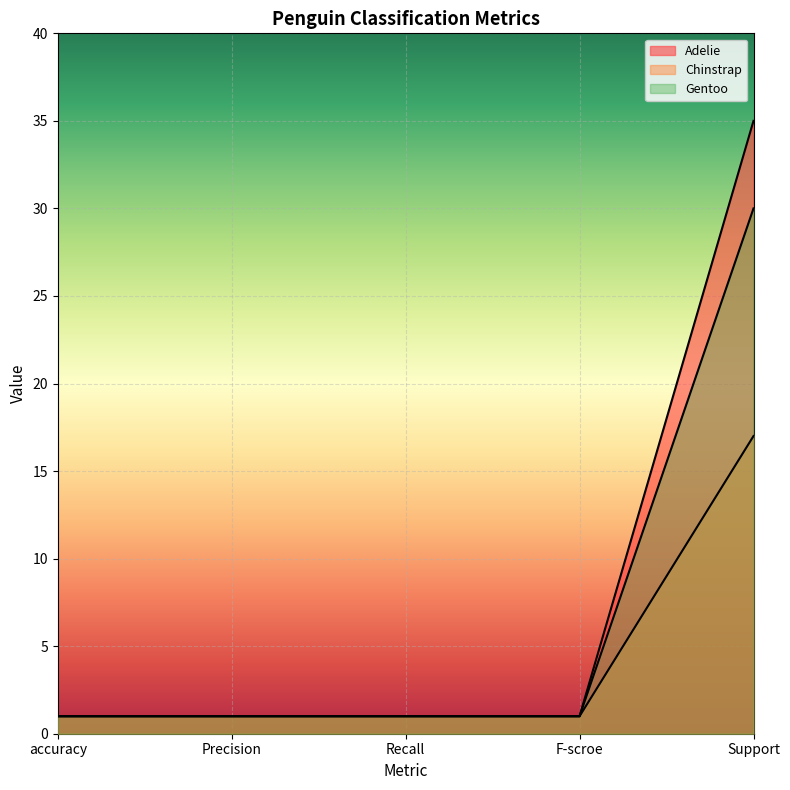

Which category has the lowest value across all series?

accuracy